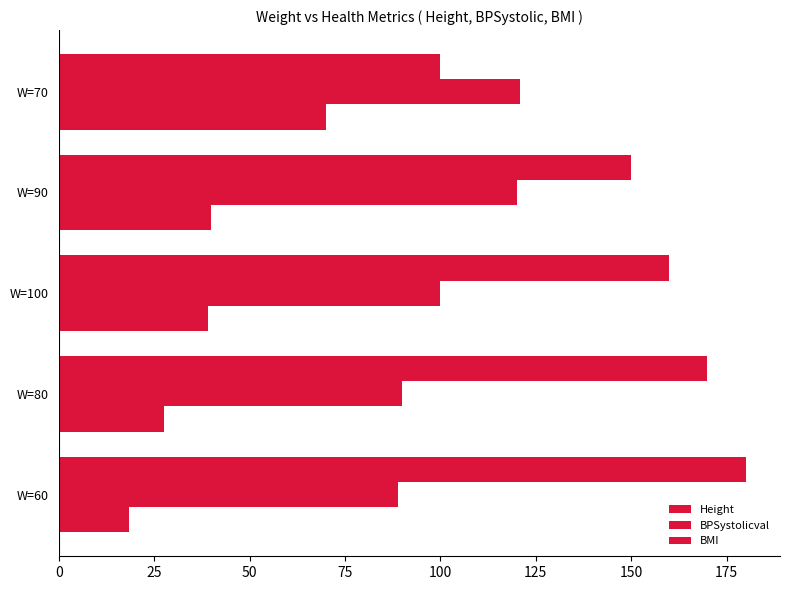

What is the highest value of the Height series?

180.0